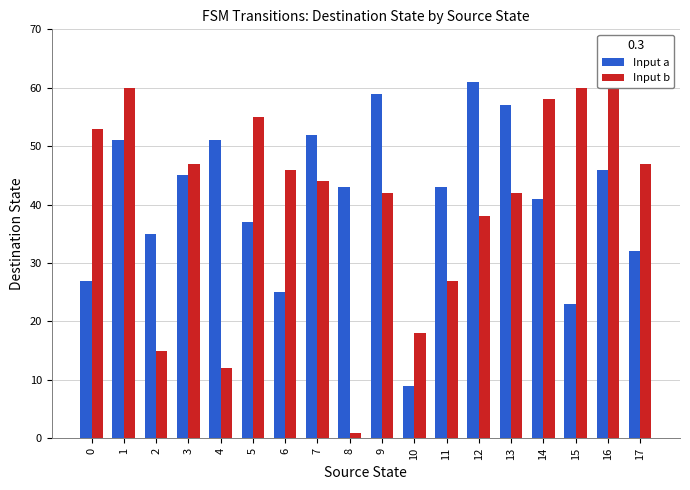

List the series in order of their peak value, highest first.

Input a, Input b